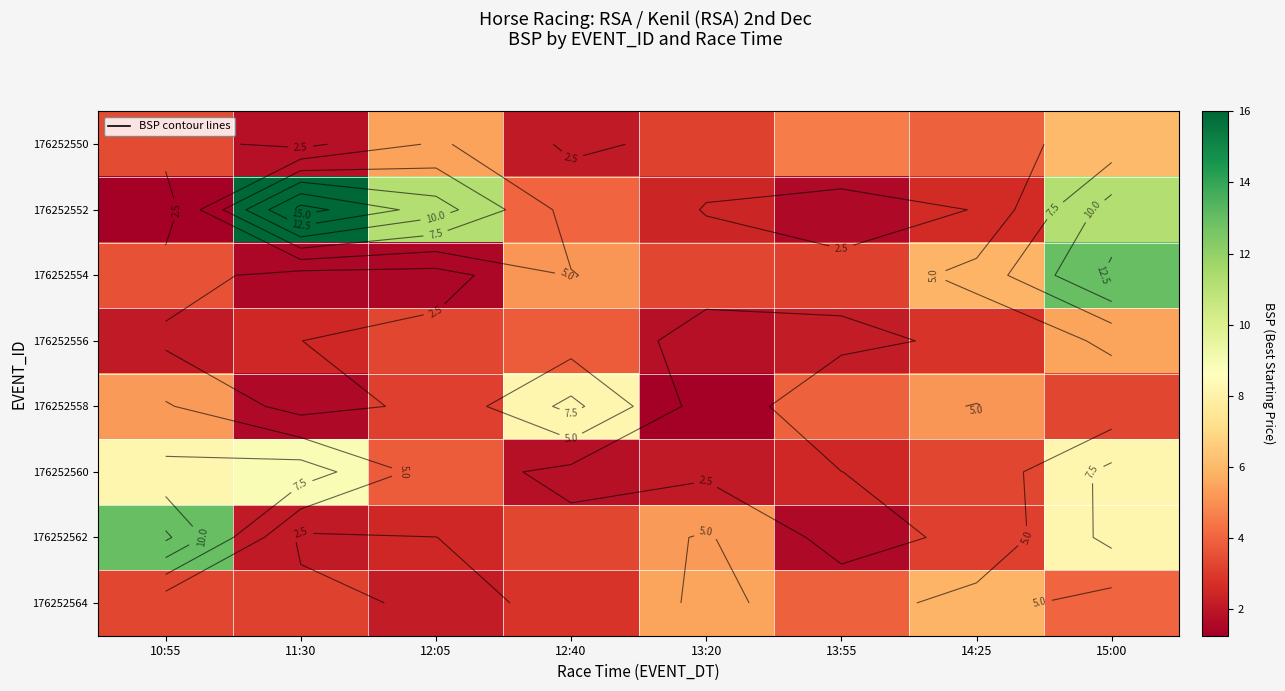

At which label does 176252550 reach its minimum?

11:30